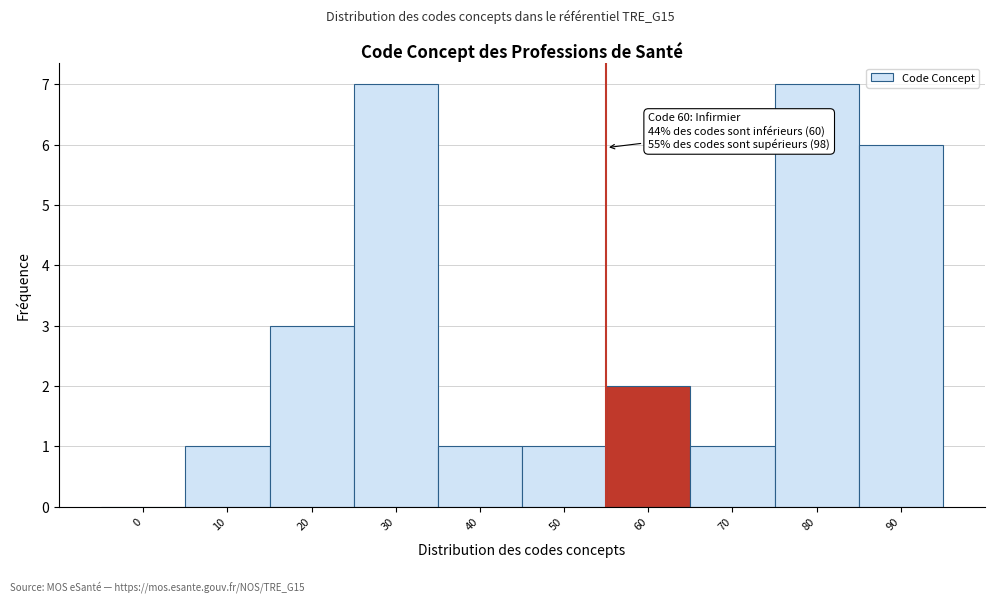

Reading left to right, list all the values displayed in this chart.

0=0	10=1	20=3	30=7	40=1	50=1	60=2	70=1	80=7	90=6